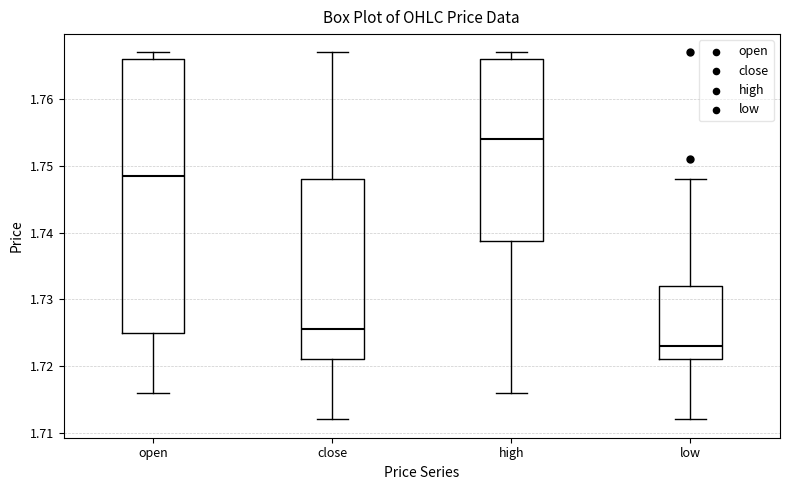

Which box's median line is the highest?

high